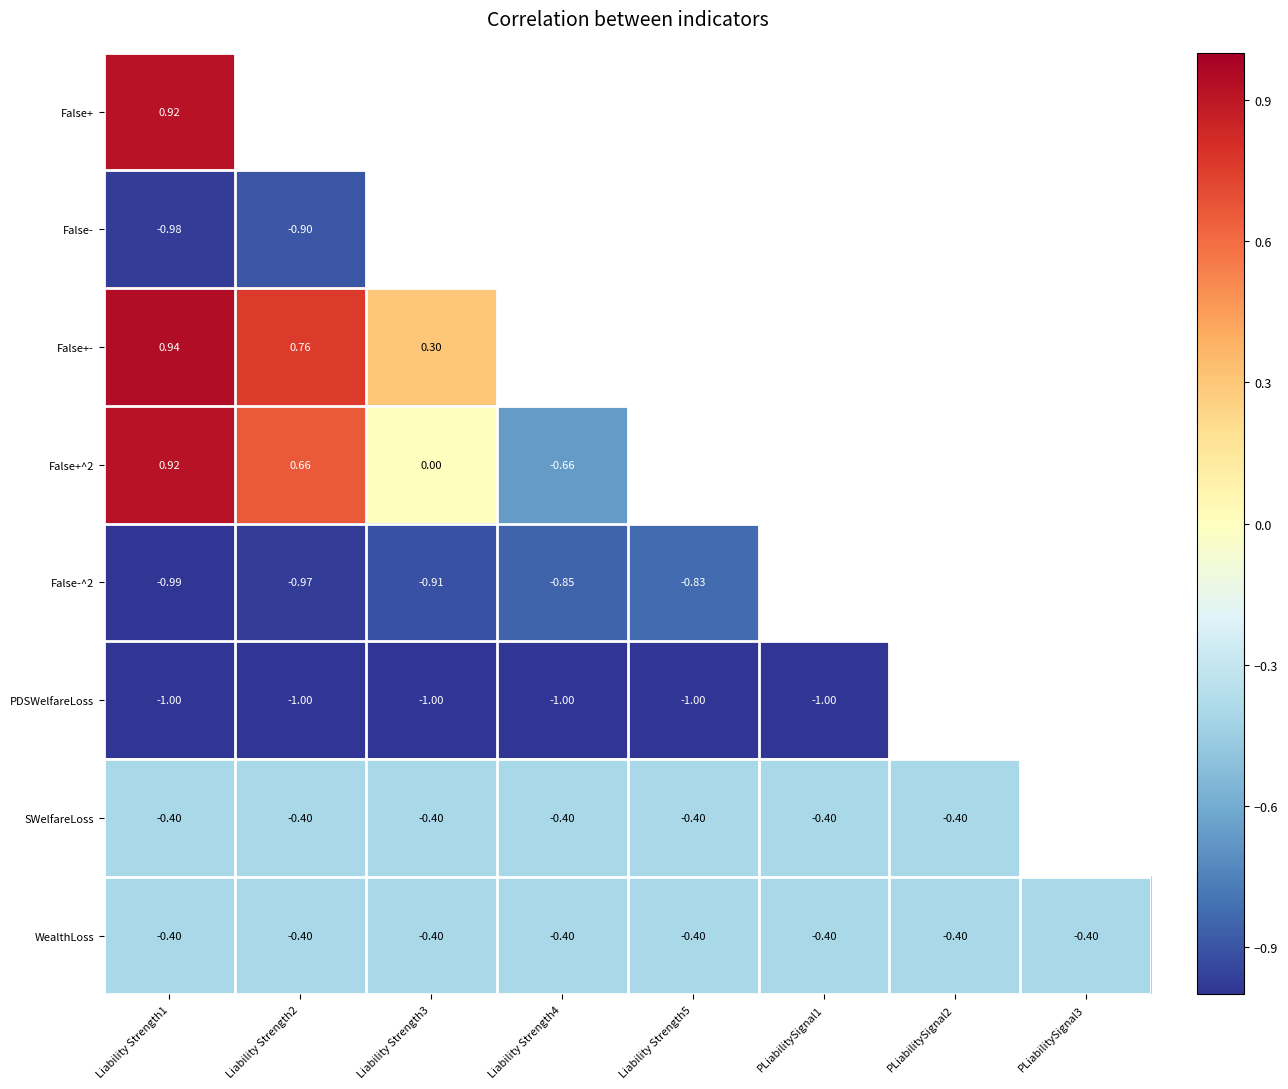

The False-^2 series shows -1.2 at Liability Strength4. True or false?

False